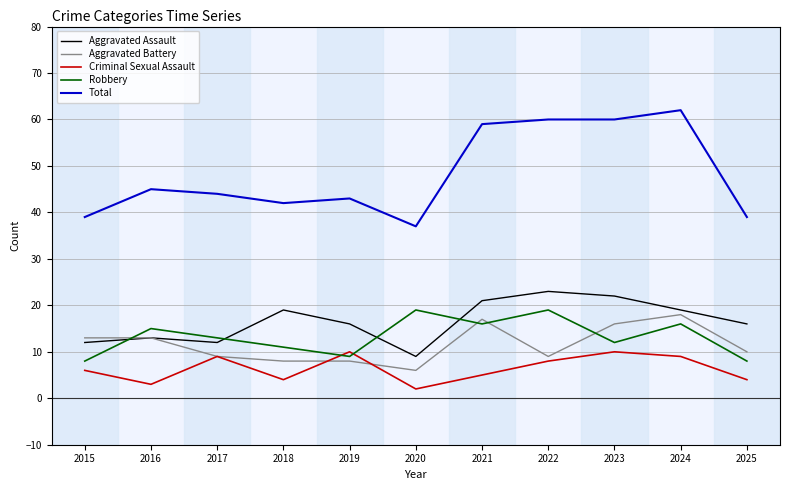

What is the sum of the Robbery values at 2020 and 2019?

28